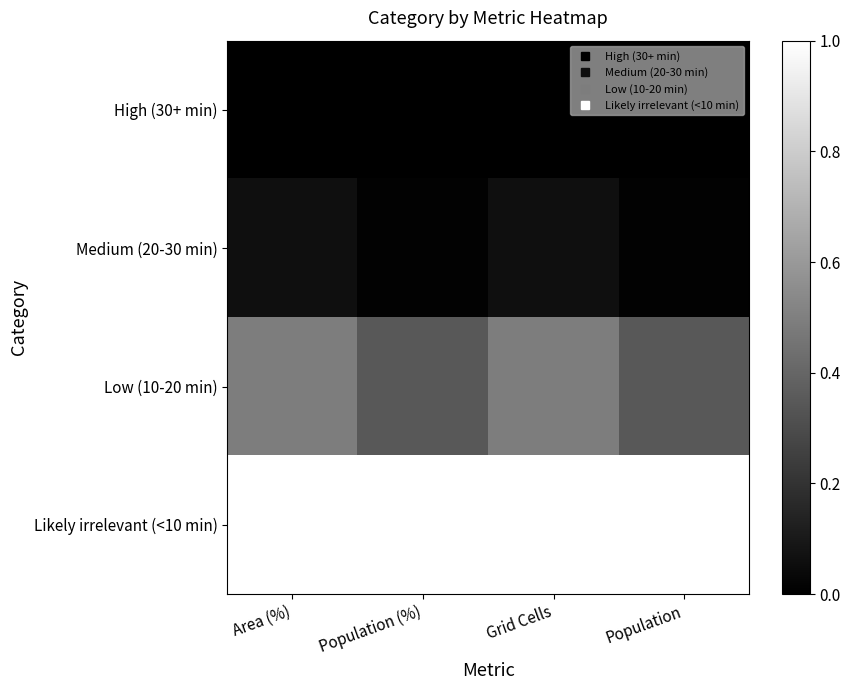

At which category does the chart reach its minimum across all series?

Area (%)